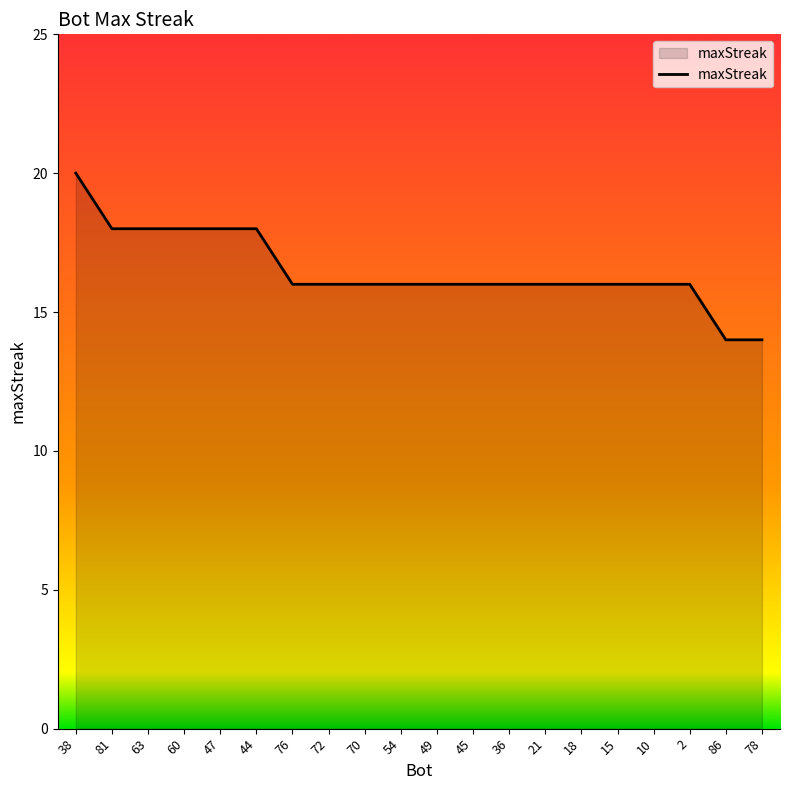

What is the difference between the maximum and minimum values?

6